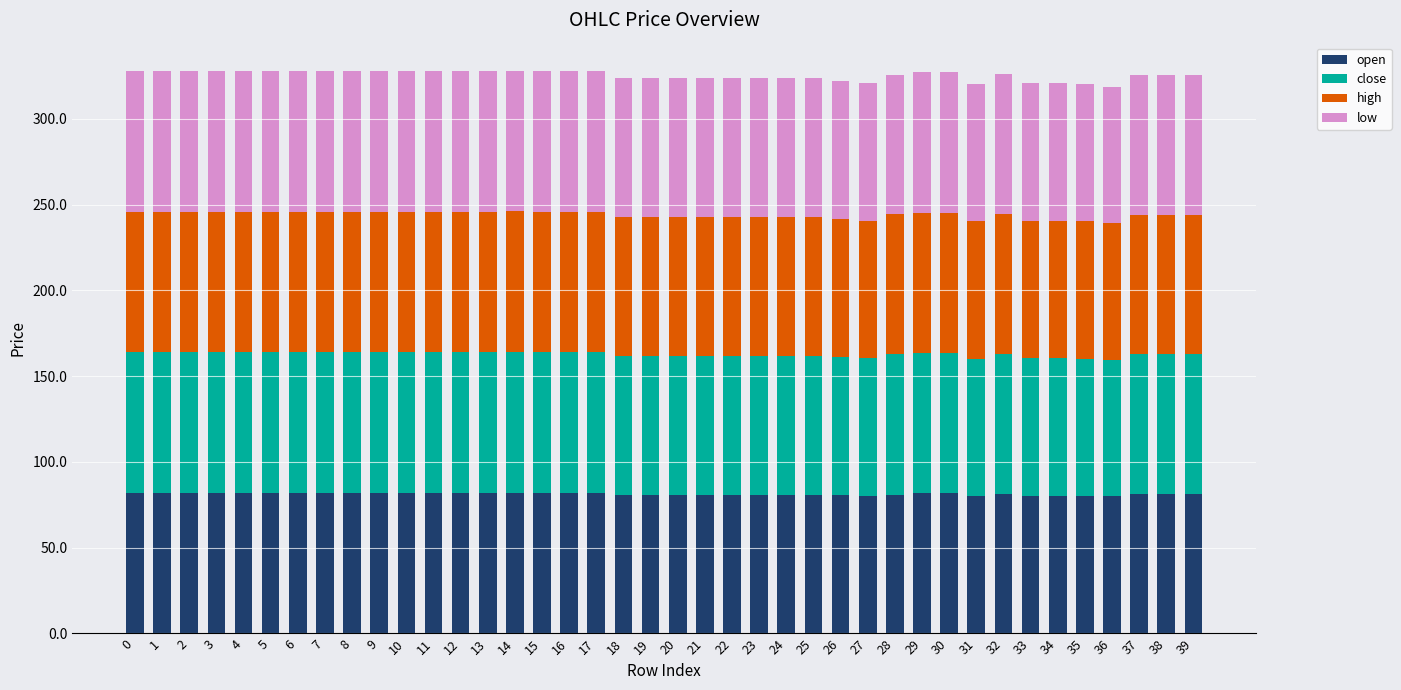

What is the total value across all series at 14?

328.0